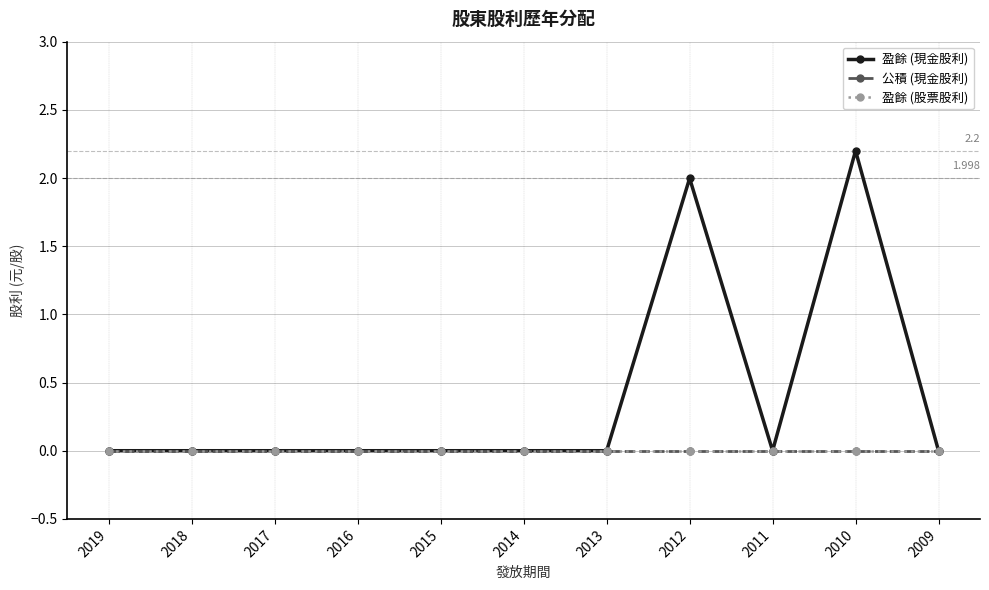

At which category is the sum across all series the highest?

2010